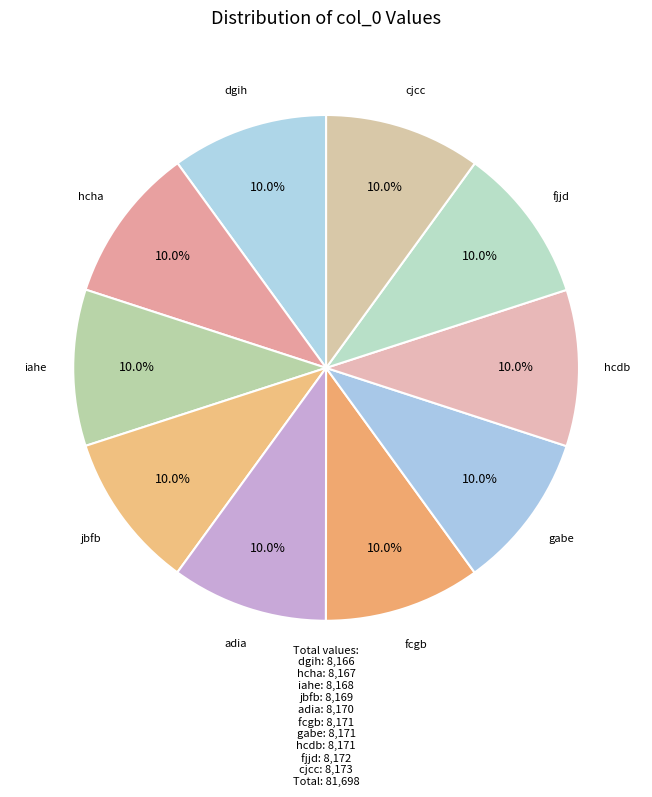

Approximately how many times larger is the value at hcha compared to dgih?

1.0